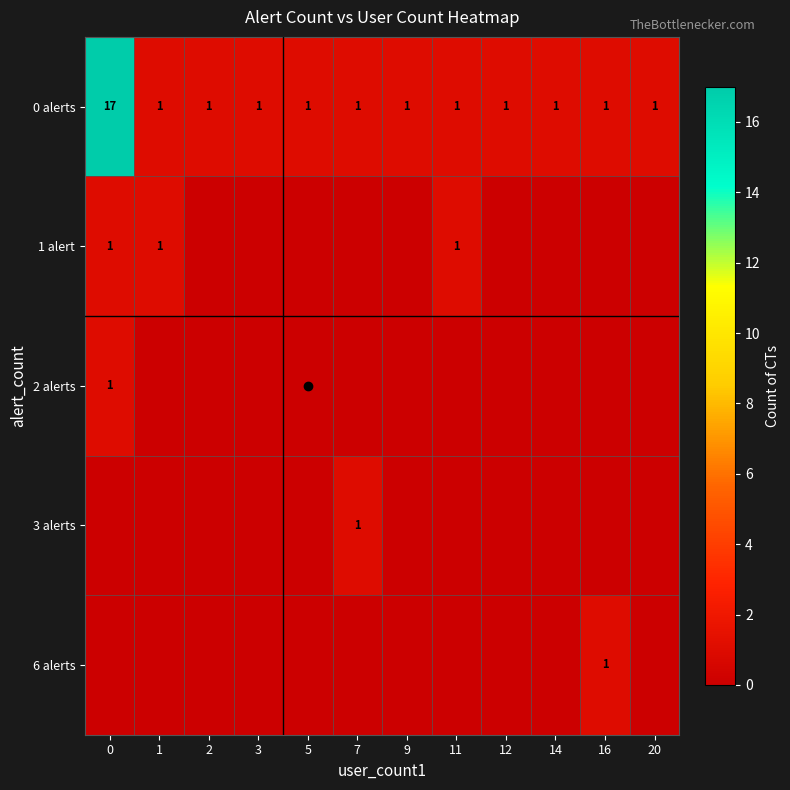

Which series has the widest spread of values?

0 alerts